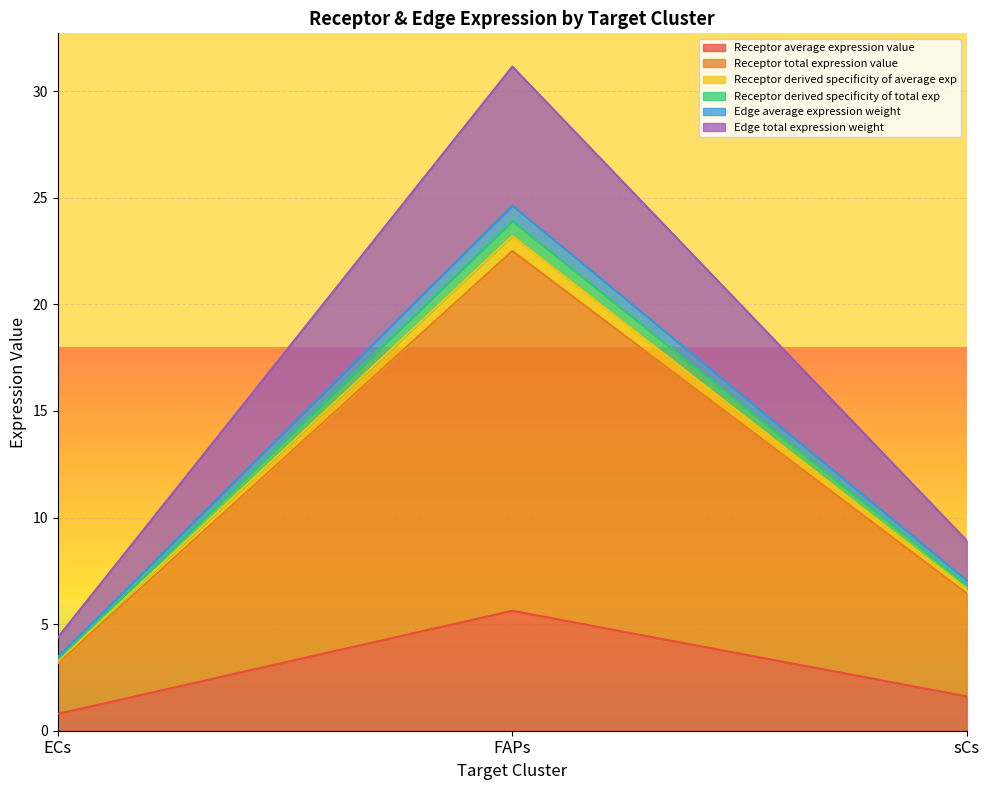

Does the chart display data point markers on the line(s)?

No